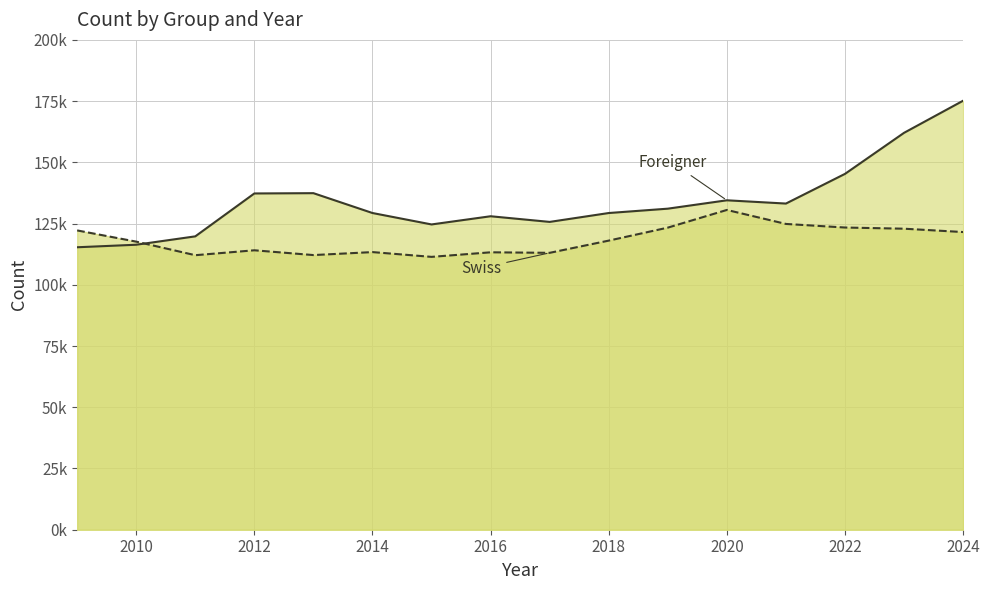

True or false: Foreigner has a value of 180507 at 2014.

False